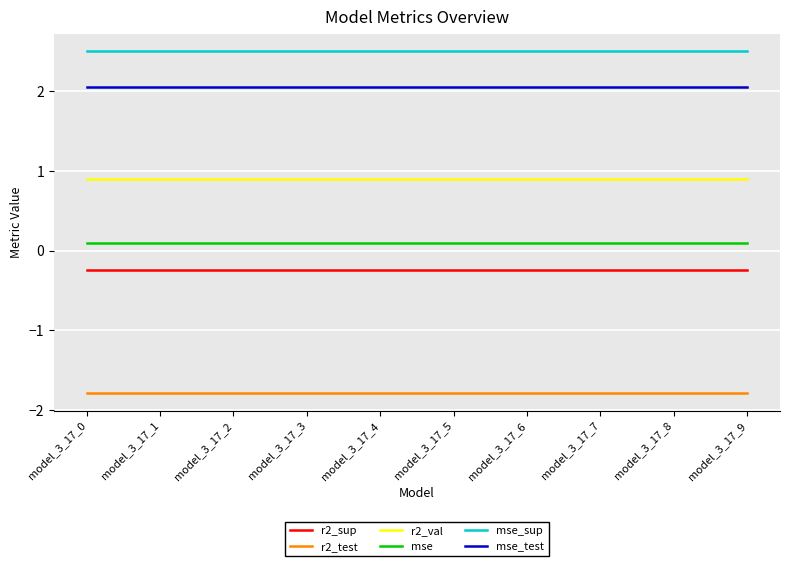

What is the sum of the mse_test values at model_3_17_2 and model_3_17_5?

4.1